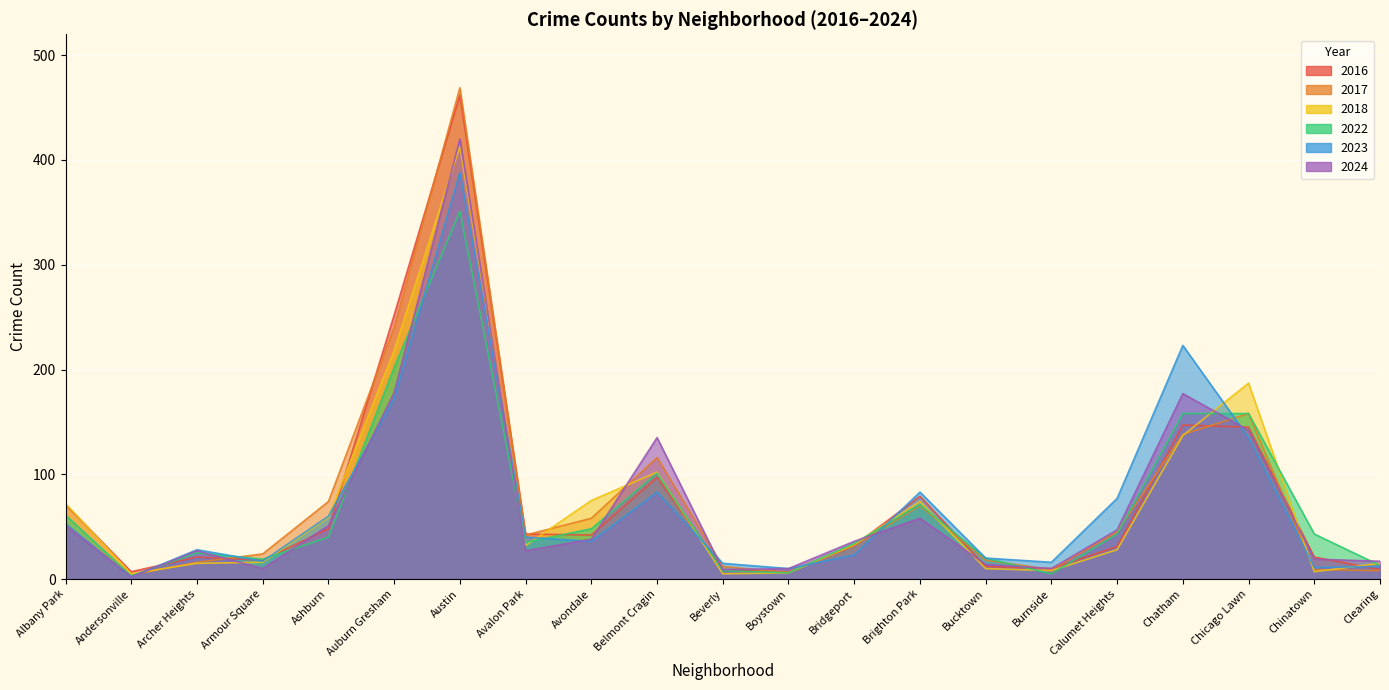

What is the sum of all 2017 values?

1600